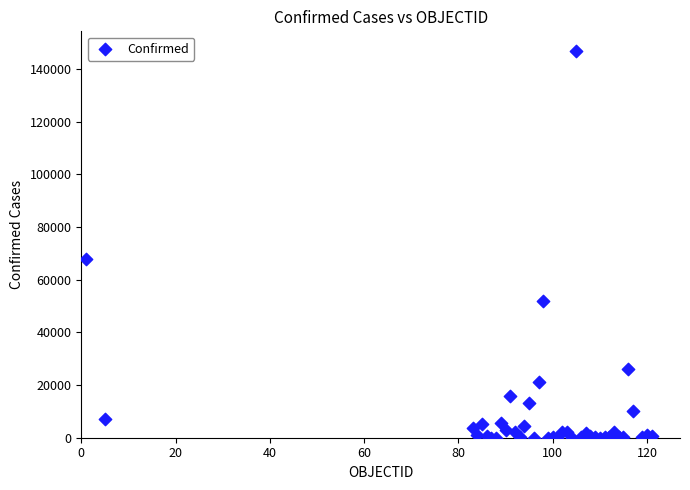

What Y value in the scatter plot is closest to 73450?

67674